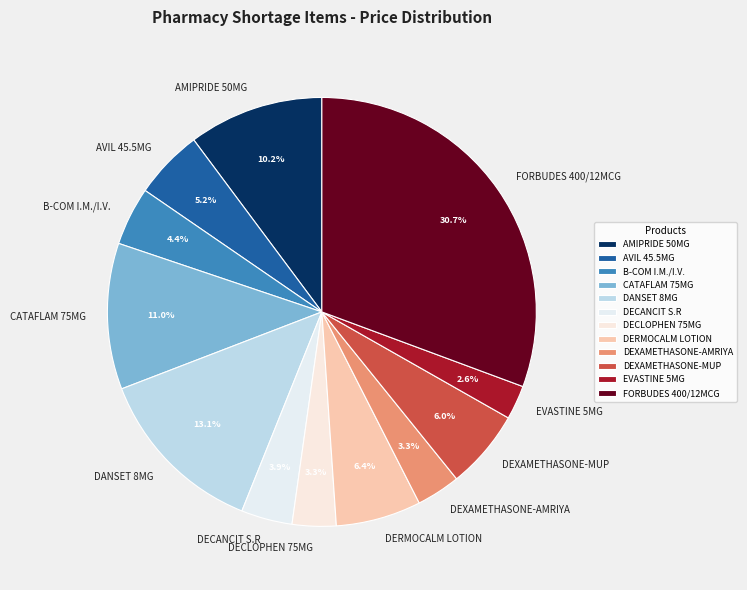

Which slice is the smallest?

EVASTINE 5MG